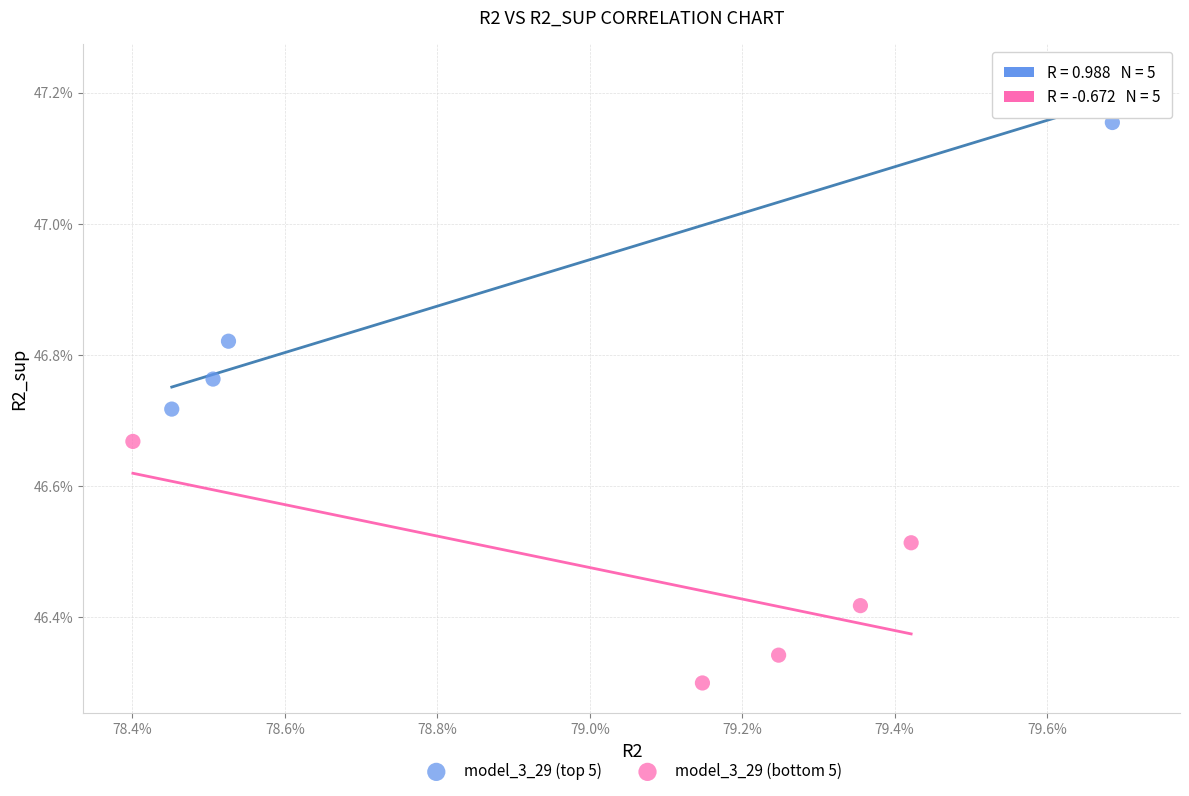

Which series reaches the maximum Y coordinate?

model_3_29 (top 5)